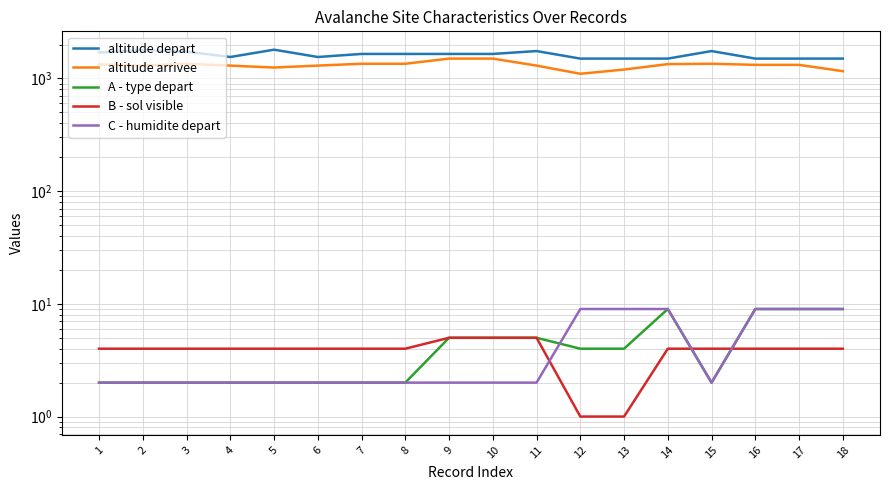

Is it true that altitude arrivee equals 1300 at 11?

True